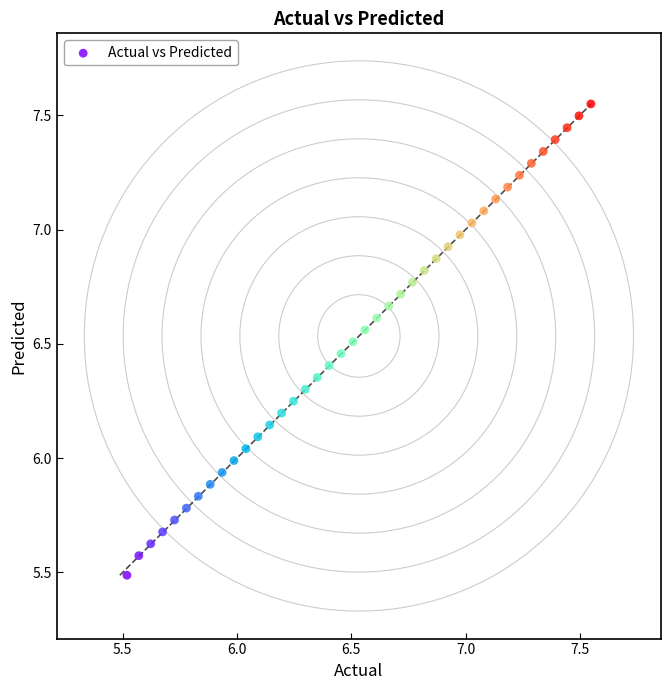

What is the range of Y values (max minus min)?

2.1